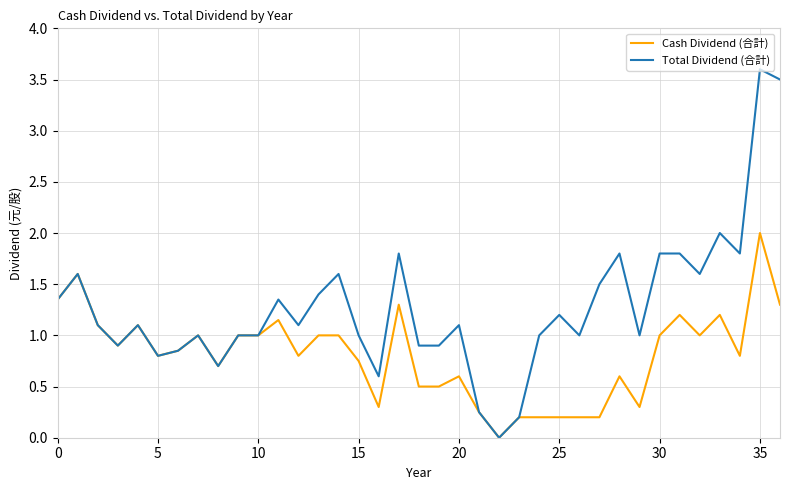

How many categories are shown in the chart?

37